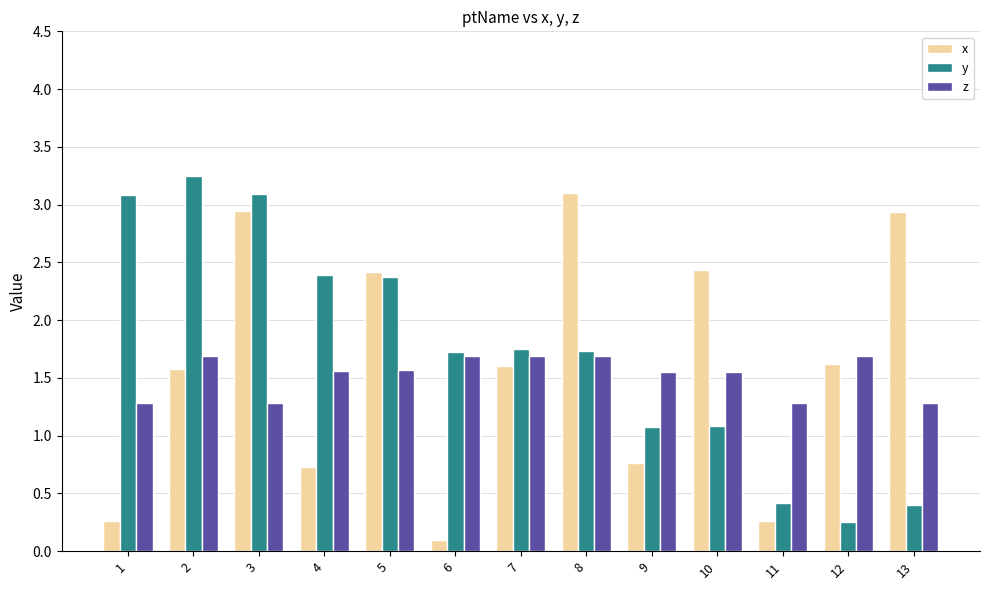

Count the z values in the range 1 to 2.

13